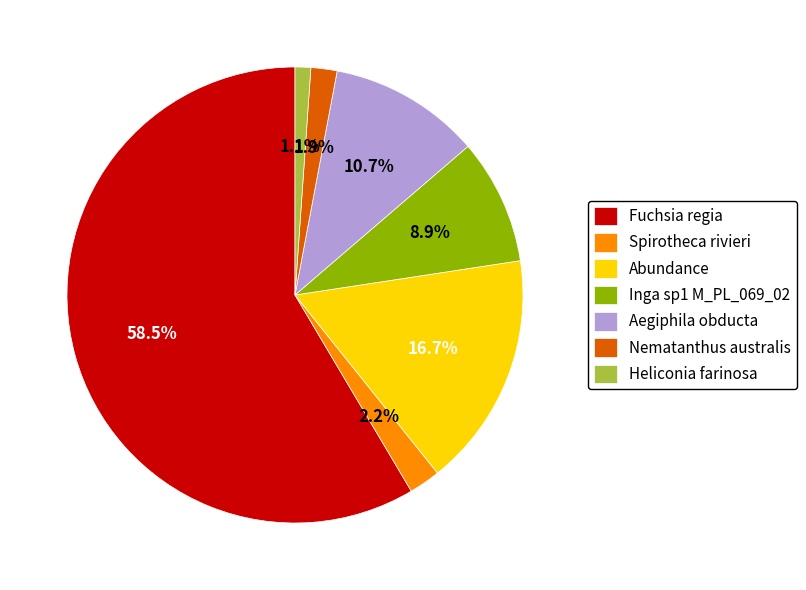

Is Heliconia farinosa the majority of the pie?

No